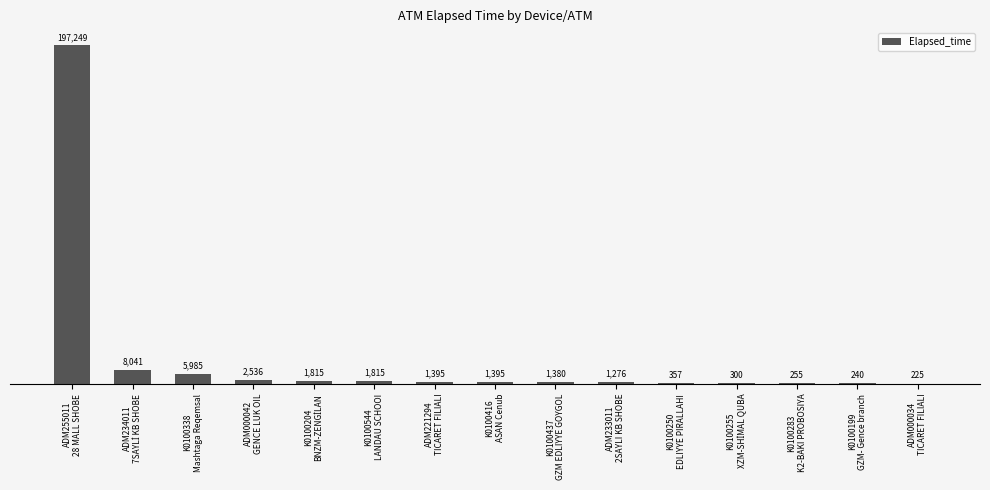

What is the greatest value displayed?

197249